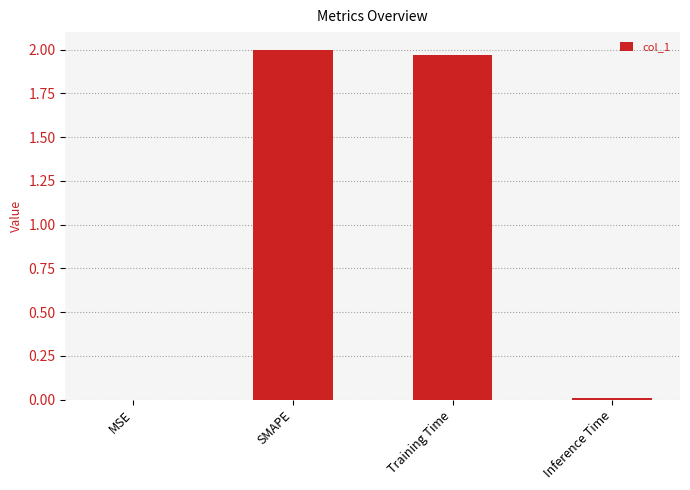

Is it true that the value at MSE is 0.0?

True